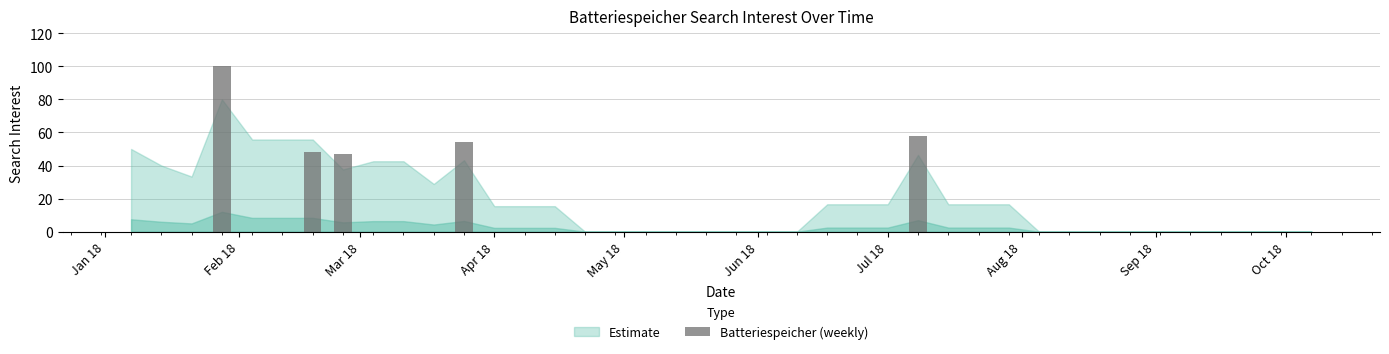

Reading left to right, list all the values displayed in this chart.

0	0	0	100	0	0	48	47	0	0	0	54	0	0	0	0	0	0	0	0	0	0	0	0	0	0	58	0	0	0	0	0	0	0	0	0	0	0	0	0